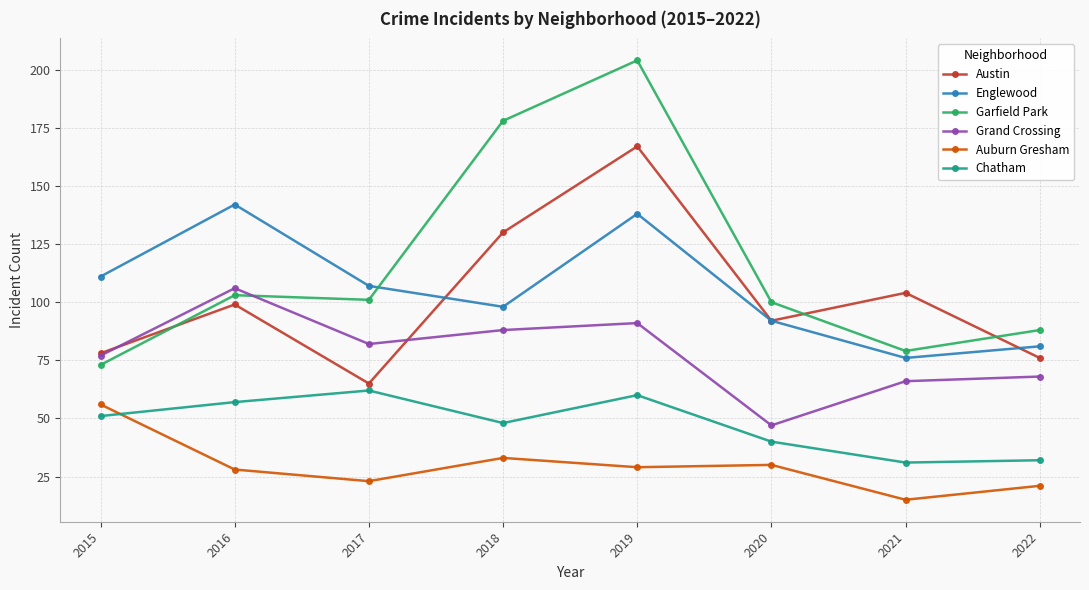

What is the approximate value of Austin at 2018?

130